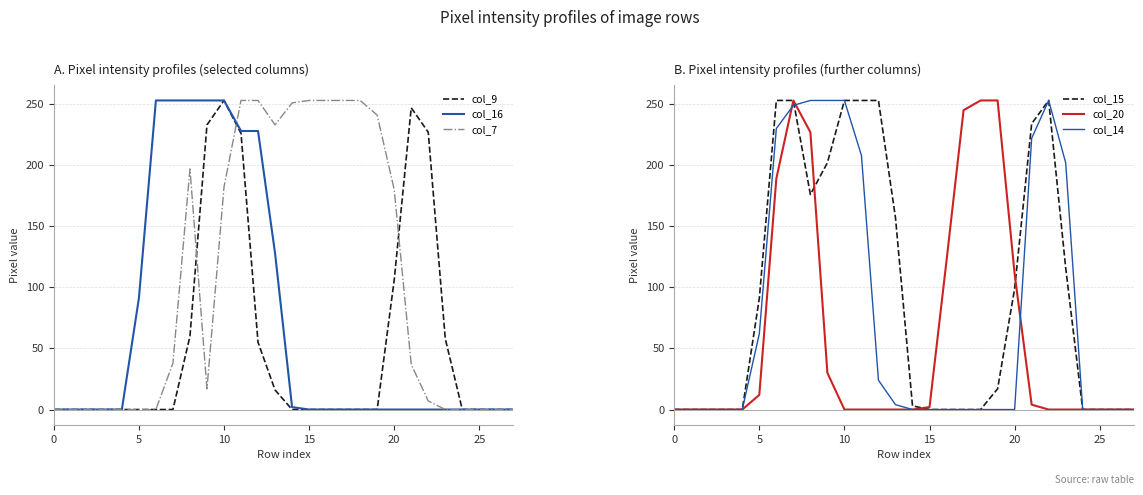

Is it true that col_9 equals 0 at 0?

True